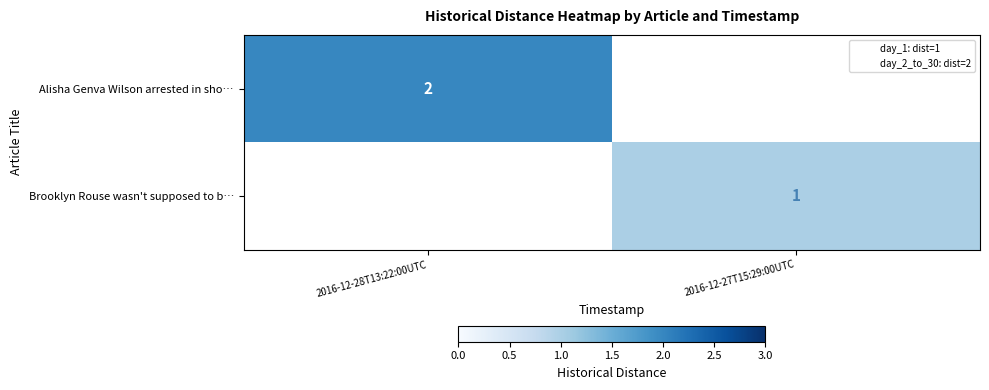

What is the highest value of the Brooklyn Rouse wasn't supposed to b… series?

1